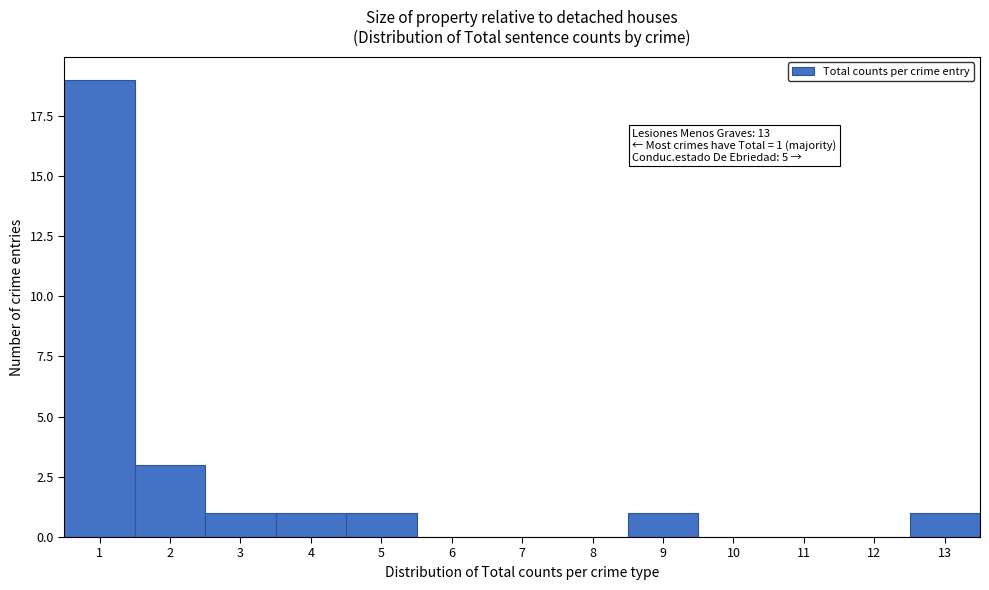

Which range on the x-axis has the tallest bar?

0.5 to 1.5